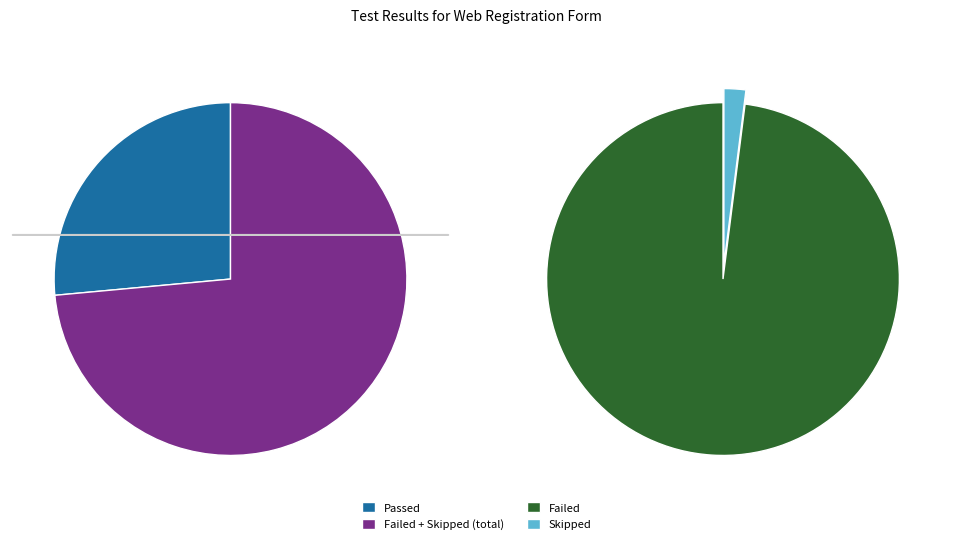

To the nearest percent, what is the combined percentage of Skipped and Passed?

28%